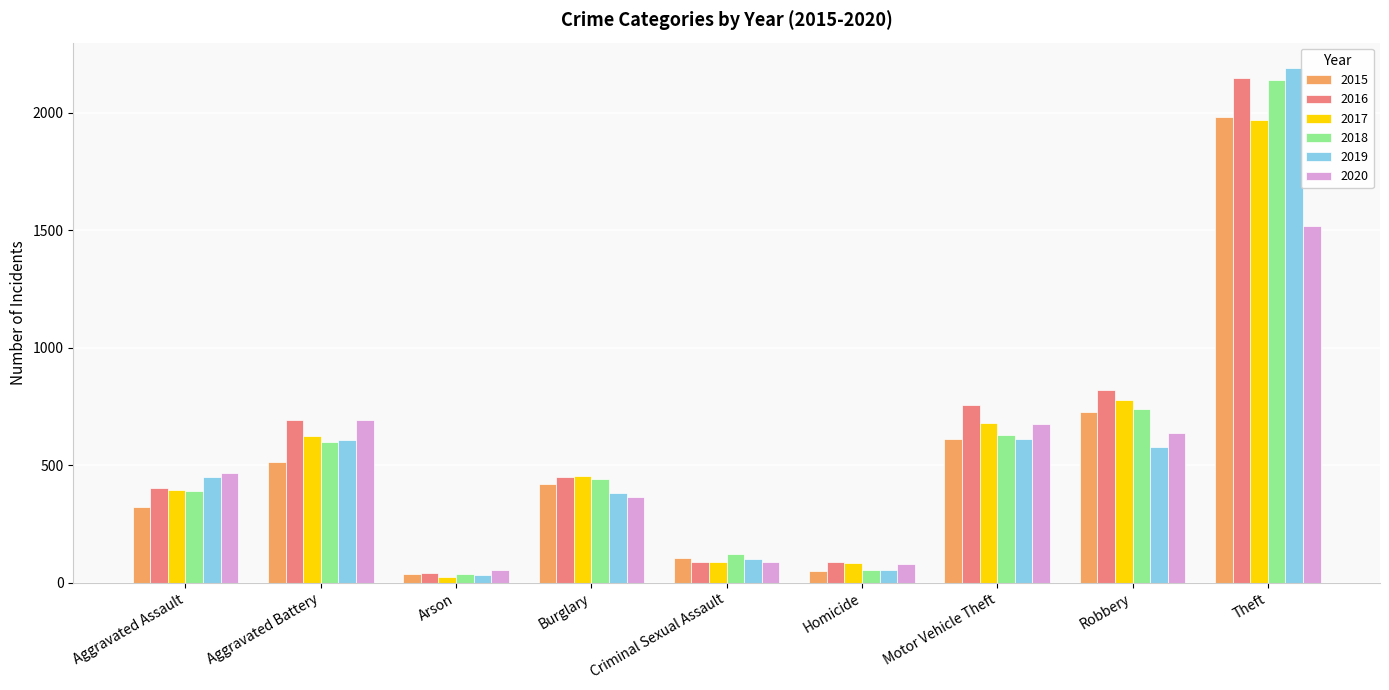

What is the total value across all series at Homicide?

409